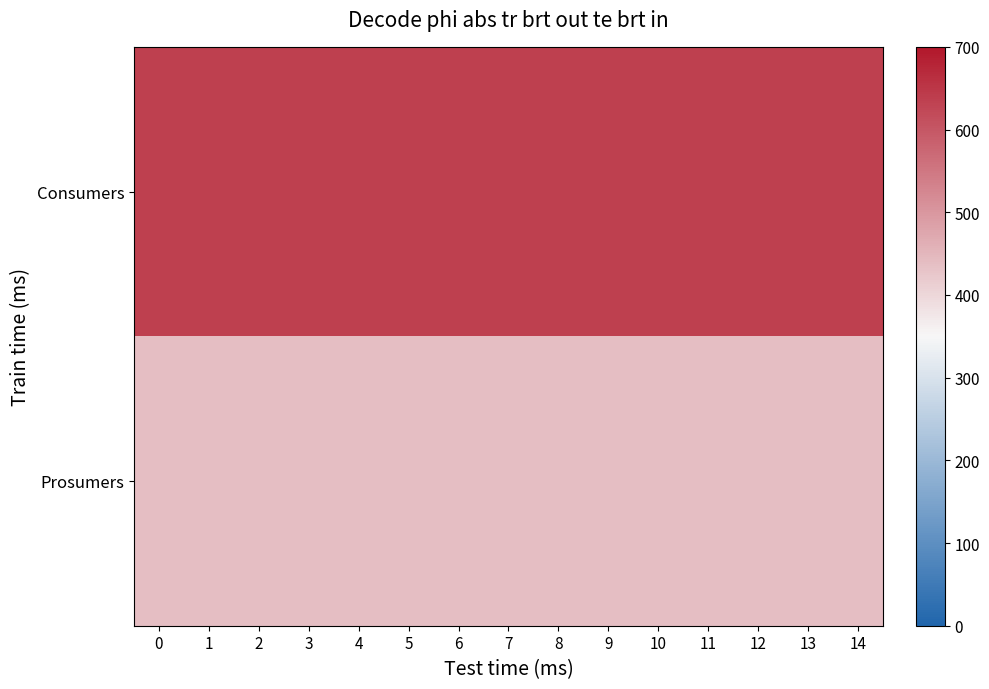

Which has a higher value, 4 or 11?

4